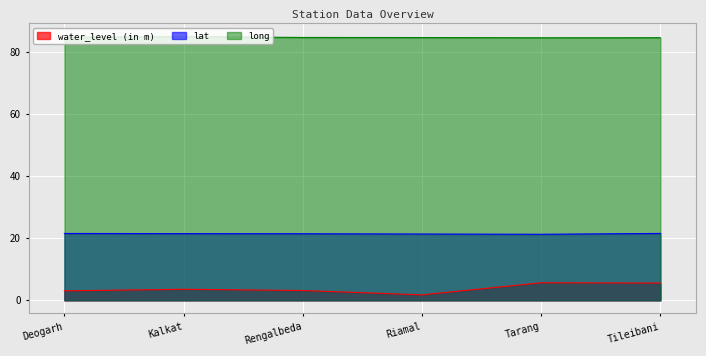

Which series changed the most between Rengalbeda and Tileibani?

water_level (in m)